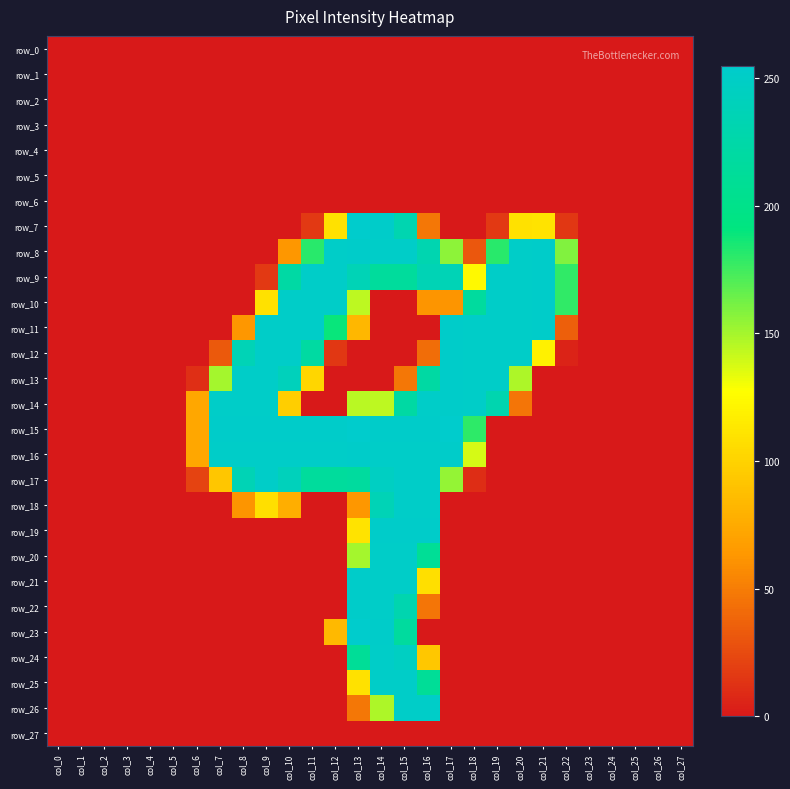

Reading right to left, transcribe all the data shown in this chart.

row_0: 0	0	0	0	0	0	0	0	0	0	0	0	0	0	0	0	0	0	0	0	0	0	0	0	0	0	0	0
row_1: 0	0	0	0	0	0	0	0	0	0	0	0	0	0	0	0	0	0	0	0	0	0	0	0	0	0	0	0
row_2: 0	0	0	0	0	0	0	0	0	0	0	0	0	0	0	0	0	0	0	0	0	0	0	0	0	0	0	0
row_3: 0	0	0	0	0	0	0	0	0	0	0	0	0	0	0	0	0	0	0	0	0	0	0	0	0	0	0	0
row_4: 0	0	0	0	0	0	0	0	0	0	0	0	0	0	0	0	0	0	0	0	0	0	0	0	0	0	0	0
row_5: 0	0	0	0	0	0	0	0	0	0	0	0	0	0	0	0	0	0	0	0	0	0	0	0	0	0	0	0
row_6: 0	0	0	0	0	0	0	0	0	0	0	0	0	0	0	0	0	0	0	0	0	0	0	0	0	0	0	0
row_7: 0	0	0	0	0	15	110	109	16	0	0	47	232	253	255	109	16	0	0	0	0	0	0	0	0	0	0	0
row_8: 0	0	0	0	0	159	253	252	181	31	156	232	252	252	253	252	181	63	0	0	0	0	0	0	0	0	0	0
row_9: 0	0	0	0	0	179	253	252	252	124	237	236	215	215	237	252	252	222	16	0	0	0	0	0	0	0	0	0
row_10: 0	0	0	0	0	179	253	252	252	217	62	62	0	0	144	252	252	252	109	0	0	0	0	0	0	0	0	0
row_11: 0	0	0	0	0	35	253	252	252	252	253	0	0	0	83	189	252	252	252	63	0	0	0	0	0	0	0	0
row_12: 0	0	0	0	0	5	119	252	252	252	253	42	0	0	0	15	220	252	252	237	32	0	0	0	0	0	0	0
row_13: 0	0	0	0	0	0	0	148	252	252	253	221	47	0	0	0	102	241	252	252	150	11	0	0	0	0	0	0
row_14: 0	0	0	0	0	0	0	46	231	252	253	252	221	144	145	0	0	97	252	252	252	73	0	0	0	0	0	0
row_15: 0	0	0	0	0	0	0	0	0	180	255	253	253	253	255	253	253	253	253	253	253	73	0	0	0	0	0	0
row_16: 0	0	0	0	0	0	0	0	0	138	253	252	252	252	253	252	252	252	252	252	252	73	0	0	0	0	0	0
row_17: 0	0	0	0	0	0	0	0	0	10	154	252	252	247	217	215	215	241	252	236	92	21	0	0	0	0	0	0
row_18: 0	0	0	0	0	0	0	0	0	0	0	252	252	237	63	0	0	77	108	62	0	0	0	0	0	0	0	0
row_19: 0	0	0	0	0	0	0	0	0	0	0	253	253	253	110	0	0	0	0	0	0	0	0	0	0	0	0	0
row_20: 0	0	0	0	0	0	0	0	0	0	0	210	252	252	150	0	0	0	0	0	0	0	0	0	0	0	0	0
row_21: 0	0	0	0	0	0	0	0	0	0	0	108	252	252	253	0	0	0	0	0	0	0	0	0	0	0	0	0
row_22: 0	0	0	0	0	0	0	0	0	0	0	46	231	252	253	0	0	0	0	0	0	0	0	0	0	0	0	0
row_23: 0	0	0	0	0	0	0	0	0	0	0	0	217	253	255	84	0	0	0	0	0	0	0	0	0	0	0	0
row_24: 0	0	0	0	0	0	0	0	0	0	0	93	247	252	211	0	0	0	0	0	0	0	0	0	0	0	0	0
row_25: 0	0	0	0	0	0	0	0	0	0	0	211	252	252	109	0	0	0	0	0	0	0	0	0	0	0	0	0
row_26: 0	0	0	0	0	0	0	0	0	0	0	252	252	148	47	0	0	0	0	0	0	0	0	0	0	0	0	0
row_27: 0	0	0	0	0	0	0	0	0	0	0	0	0	0	0	0	0	0	0	0	0	0	0	0	0	0	0	0